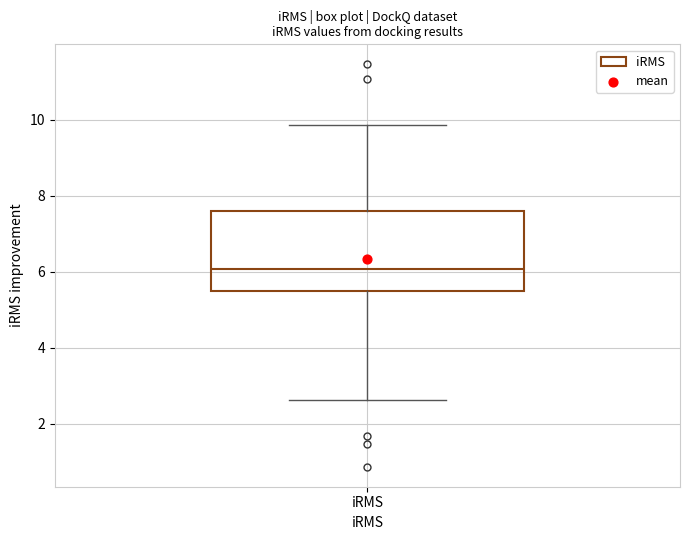

Transcribe this box plot: give where the median line is, the range the box spans, and where the two whiskers end, as read against the y-axis. The values are not printed on the chart, so give them approximately, as read against the axis.

median 6.0, box 5.6 to 7.6, whiskers 2.6 to 9.8